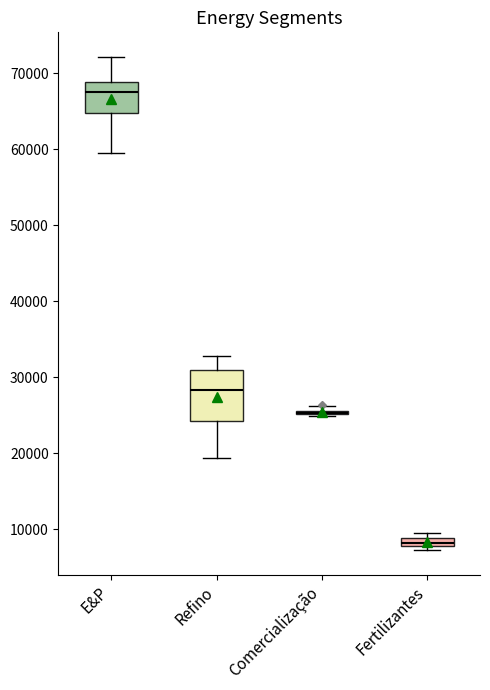

Comparing the boxes themselves (not the whiskers), which one is the tallest?

Refino